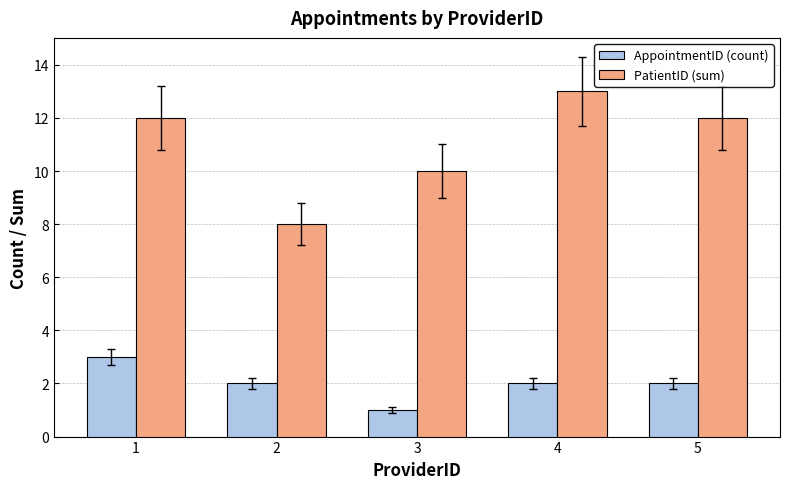

Rank the series by their maximum value, from highest to lowest.

PatientID (sum), AppointmentID (count)